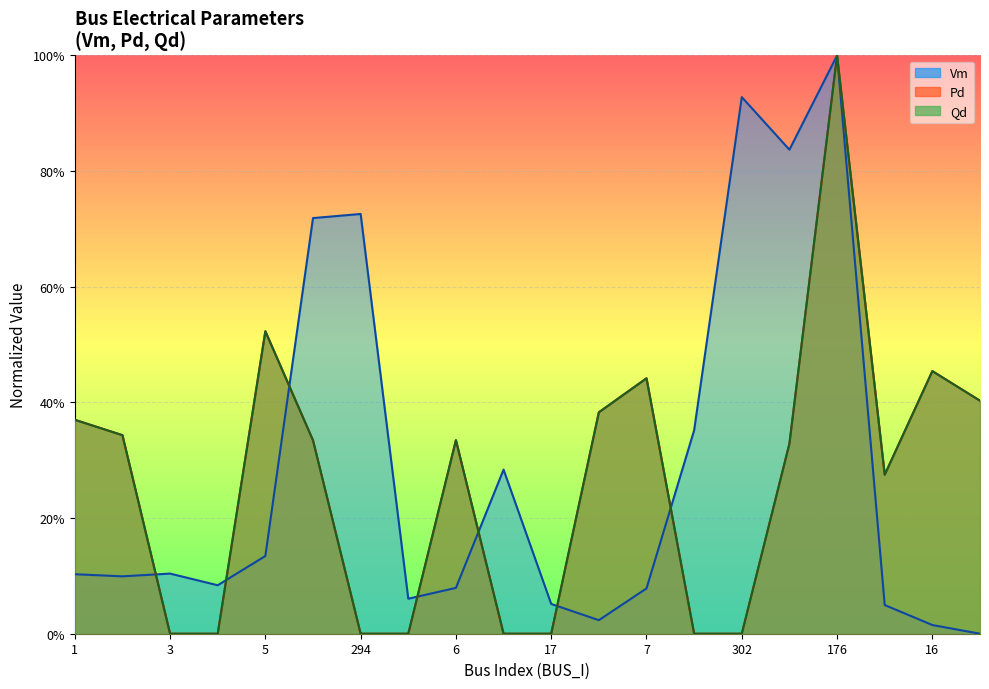

Which category has the lowest value across all series?

9